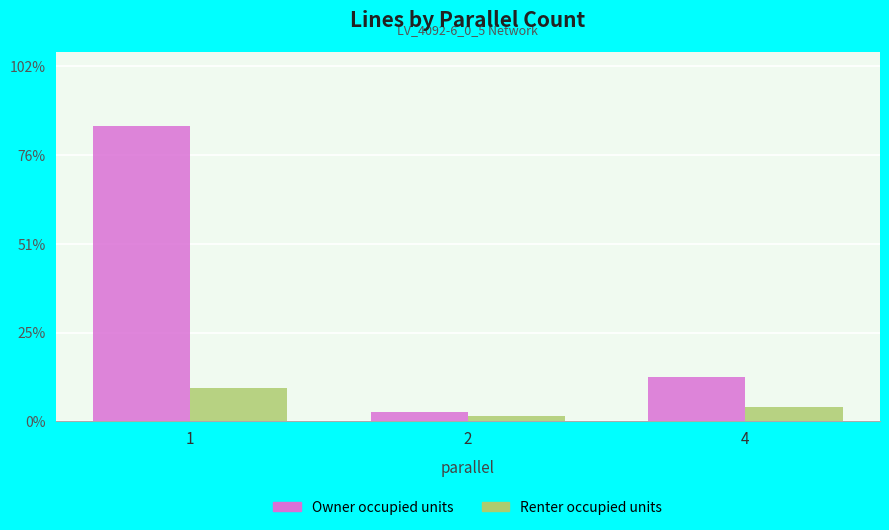

Which has a higher value, 4 or 2?

4